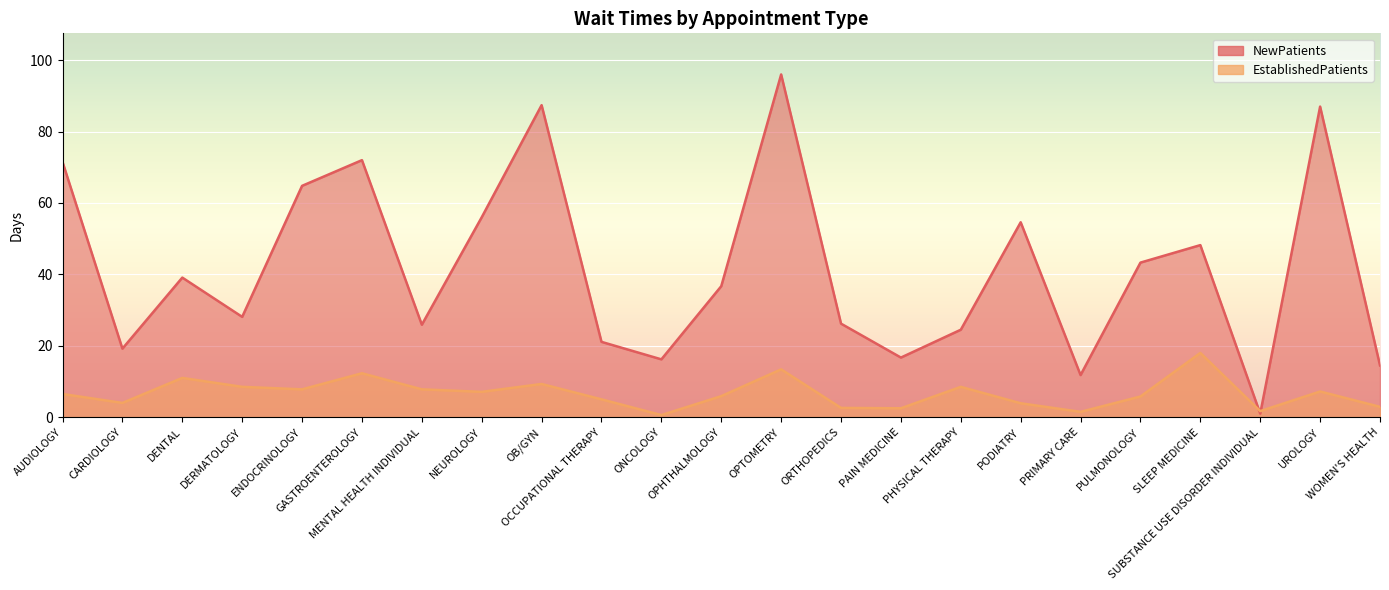

Rank the series by their maximum value, from lowest to highest.

EstablishedPatients, NewPatients